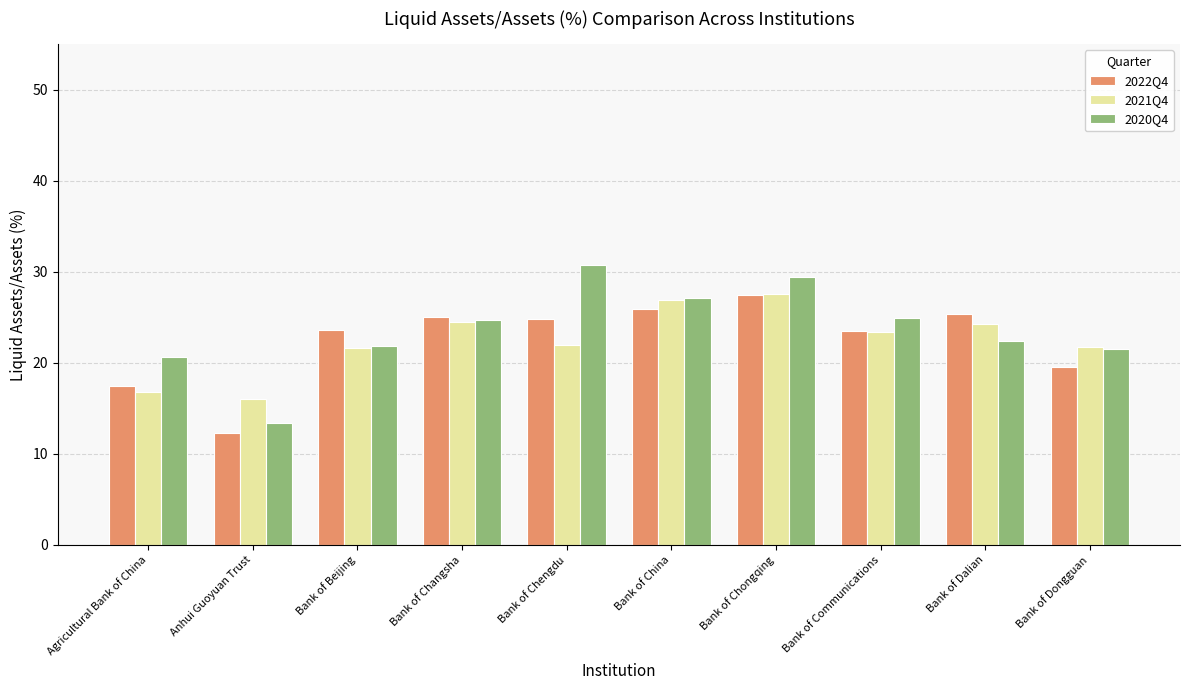

What is the smallest value displayed?

12.3